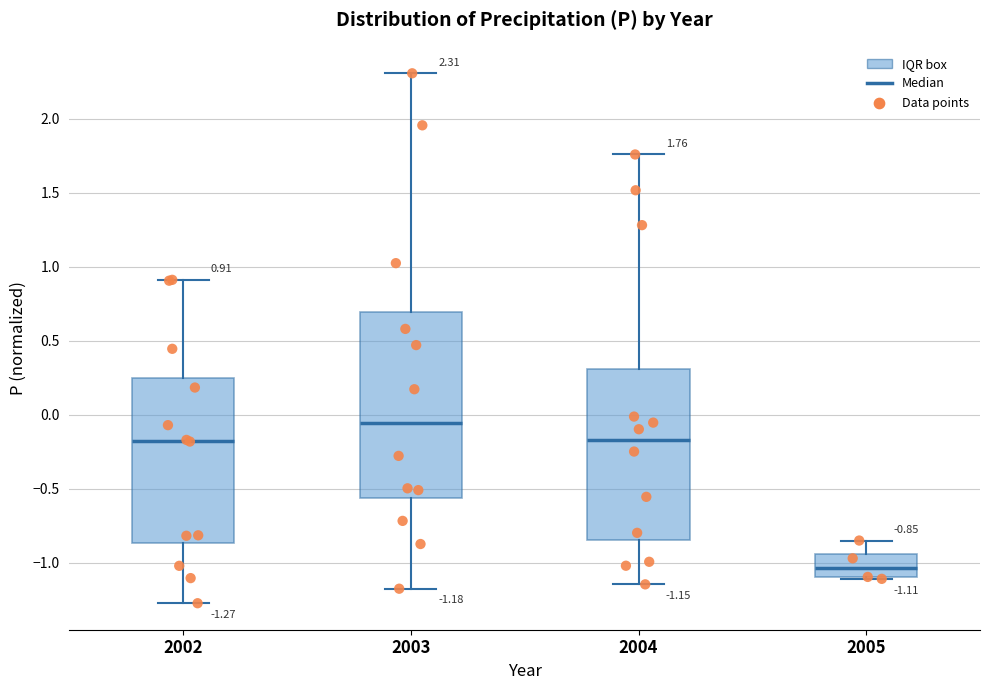

Which box has the lowest median line?

2005